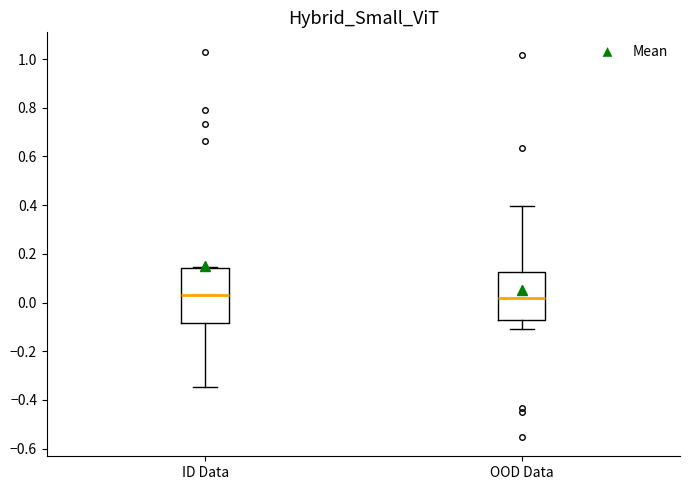

Reading left to right, transcribe this box plot: for each box, give where its median line is, the range the box spans, and where its two whiskers end, as read against the y-axis. The values are not printed on the chart, so give them approximately, as read against the axis.

ID Data: median 0.04, box -0.08 to 0.14, whiskers -0.34 to 0.14
OOD Data: median 0.02, box -0.08 to 0.12, whiskers -0.10 to 0.40